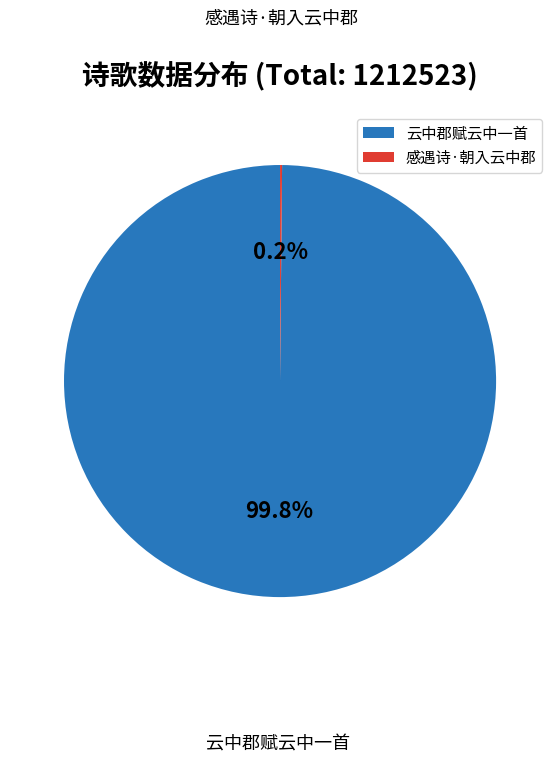

The 云中郡赋云中一首 slice represents 89% of the pie. True or false?

False